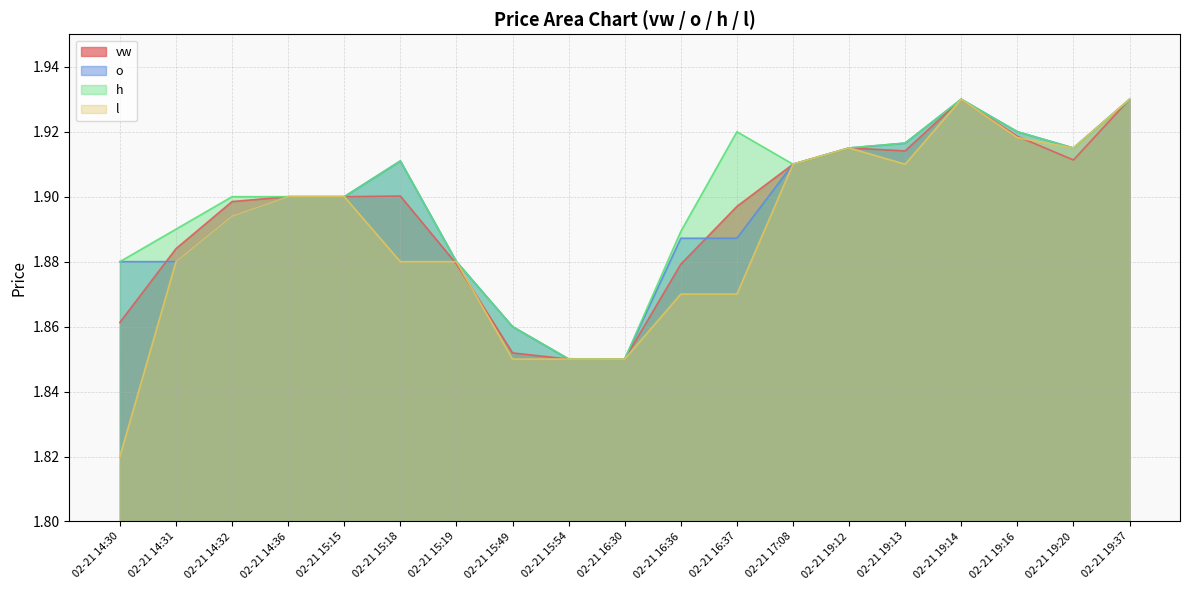

At which category does o reach its first local peak?

02-21 15:18